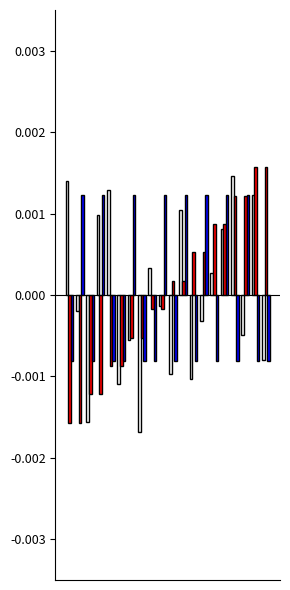

How many bars are there in each group?

3